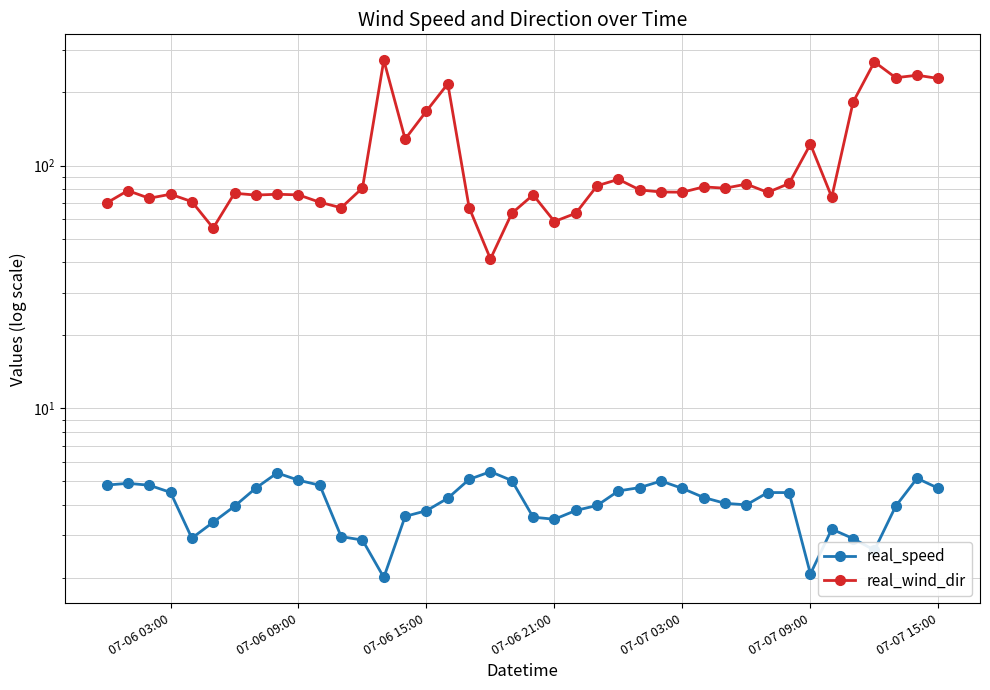

True or false: real_wind_dir has a value of 410.4 at 13.

False